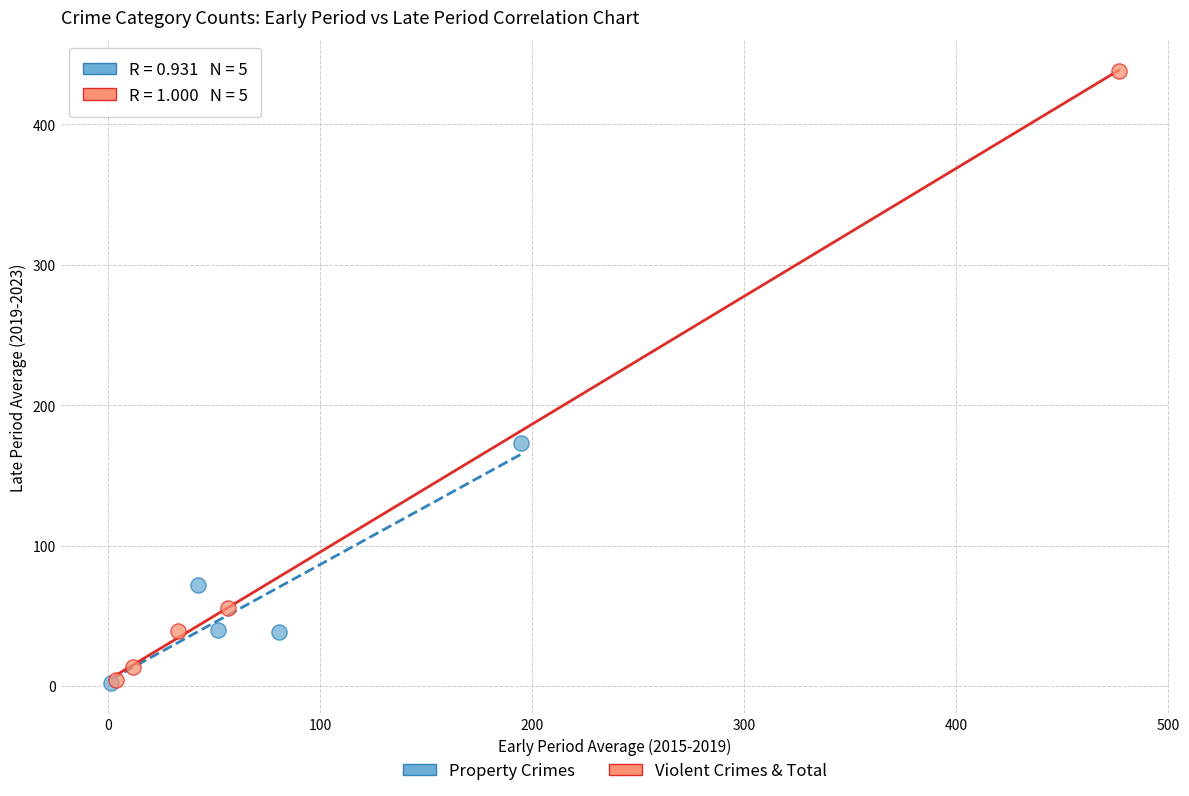

Which series has the widest spread of Y values?

Violent Crimes & Total